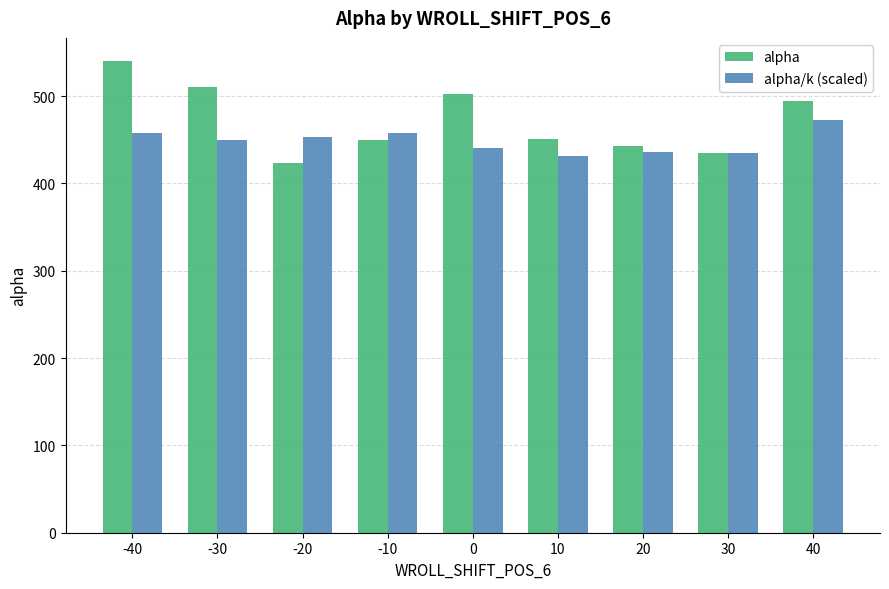

List the series in order of their peak value, highest first.

alpha, alpha/k (scaled)